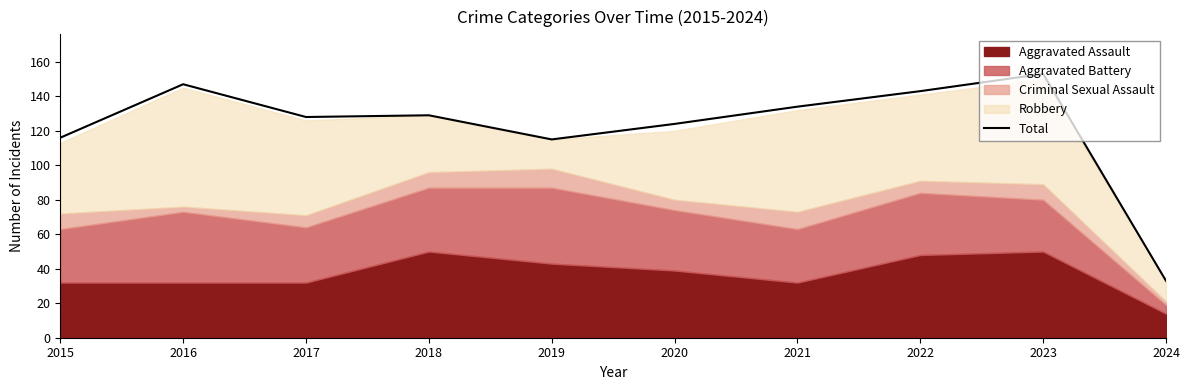

How many values exceed 129?

4